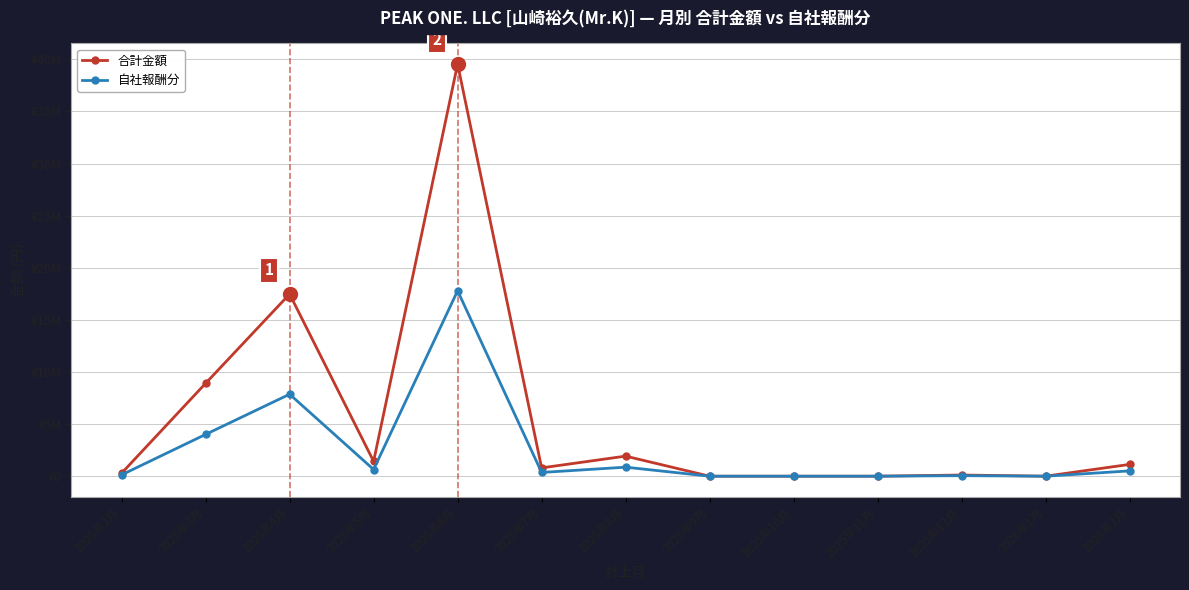

Reading right to left, what are all the values shown in this chart?

合計金額: 2026年2月=1132200	2026年1月=0	2025年12月=113220	2025年11月=0	2025年10月=0	2025年9月=0	2025年8月=1925820	2025年7月=799020	2025年6月=39547800	2025年5月=1427760	2025年4月=17480520	2025年3月=8911800	2025年2月=288000
自社報酬分: 2026年2月=509490	2026年1月=0	2025年12月=50949	2025年11月=0	2025年10月=0	2025年9月=0	2025年8月=866619	2025年7月=359559	2025年6月=17796510	2025年5月=642492	2025年4月=7866234	2025年3月=4010310	2025年2月=129600